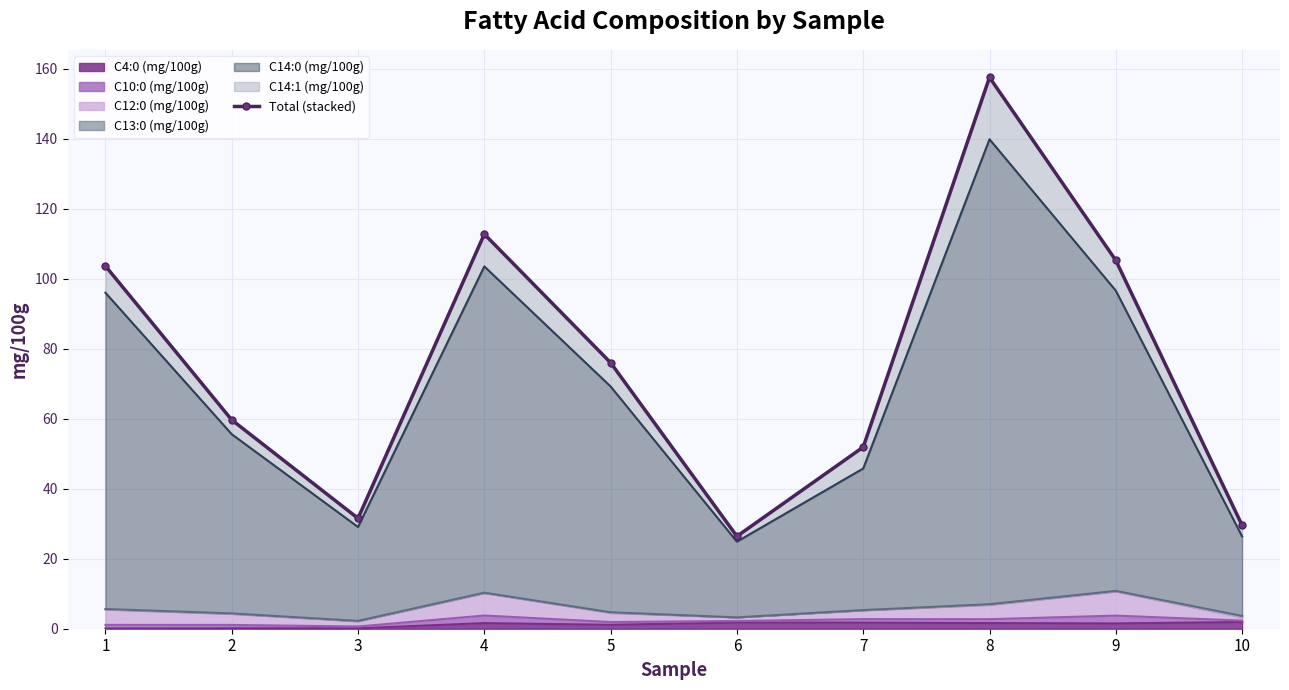

How many lines are shown in the chart?

1